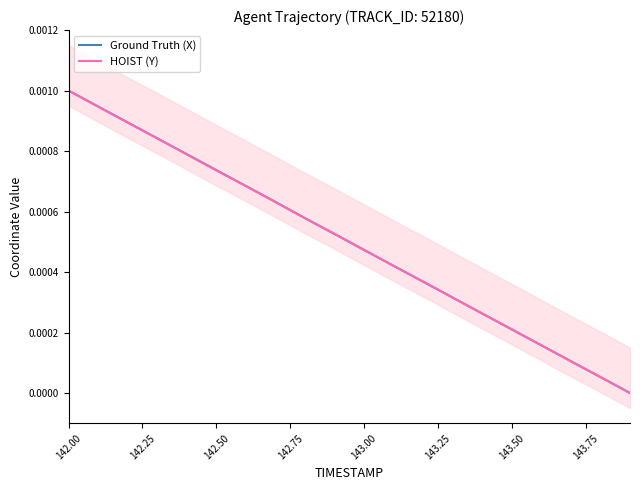

Rank the series by their maximum value, from highest to lowest.

Ground Truth (X), HOIST (Y)